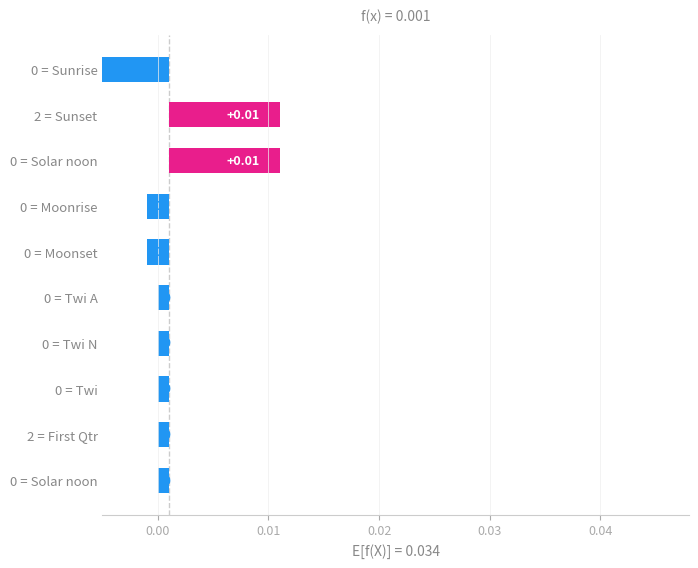

Does the chart contain stacked bars?

No